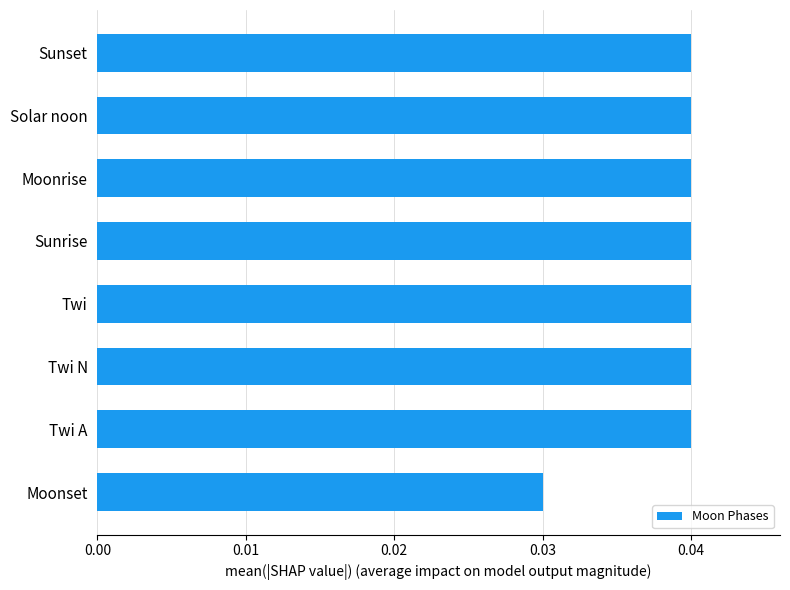

The chart shows a value of 0.1 at Sunrise. True or false?

False